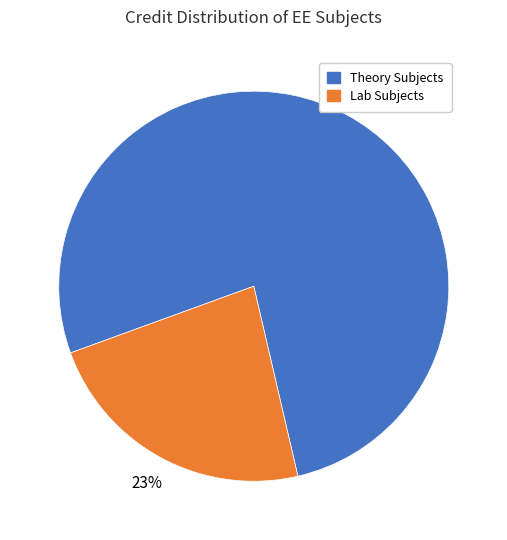

Rank the categories by value from lowest to highest.

Lab Subjects, Theory Subjects